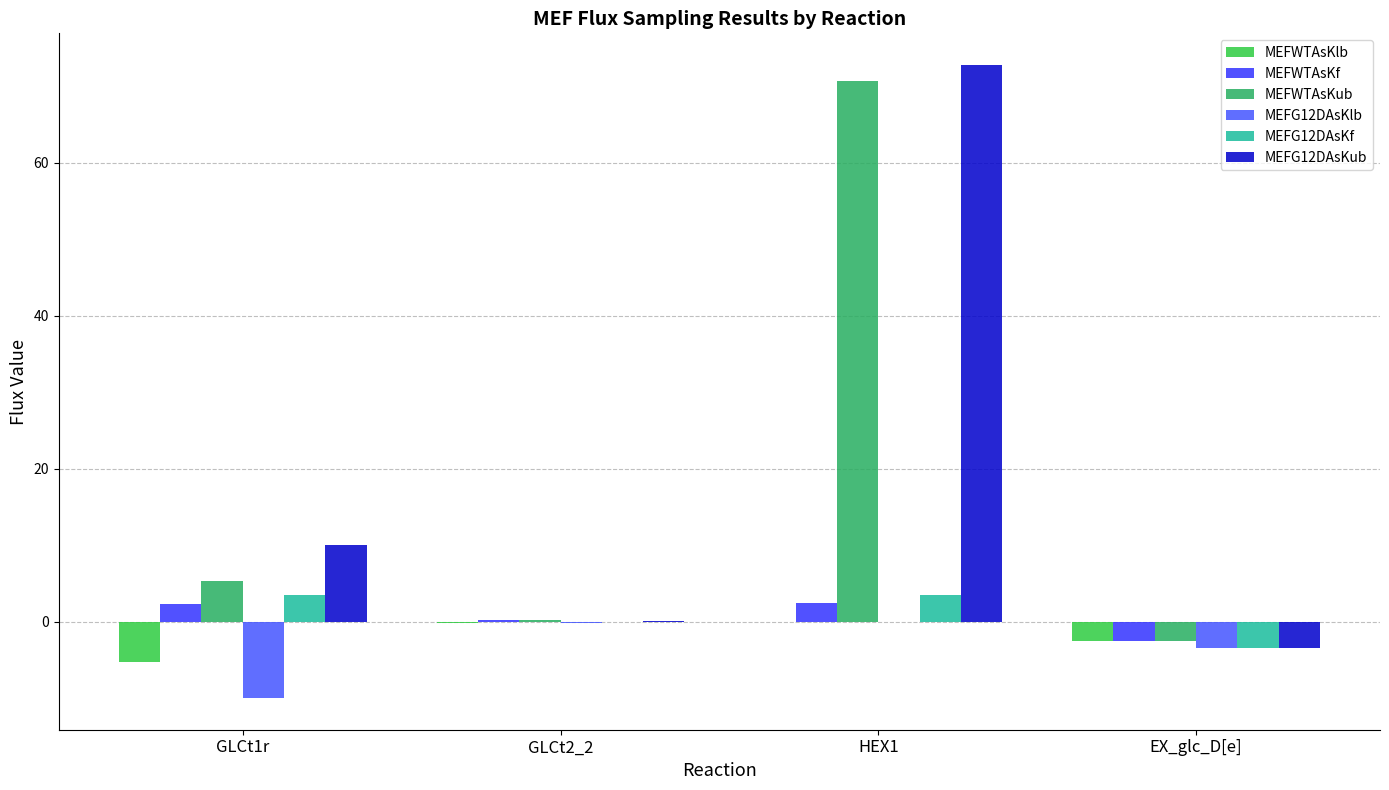

Is it true that MEFWTAsKub equals 70.7 at HEX1?

True